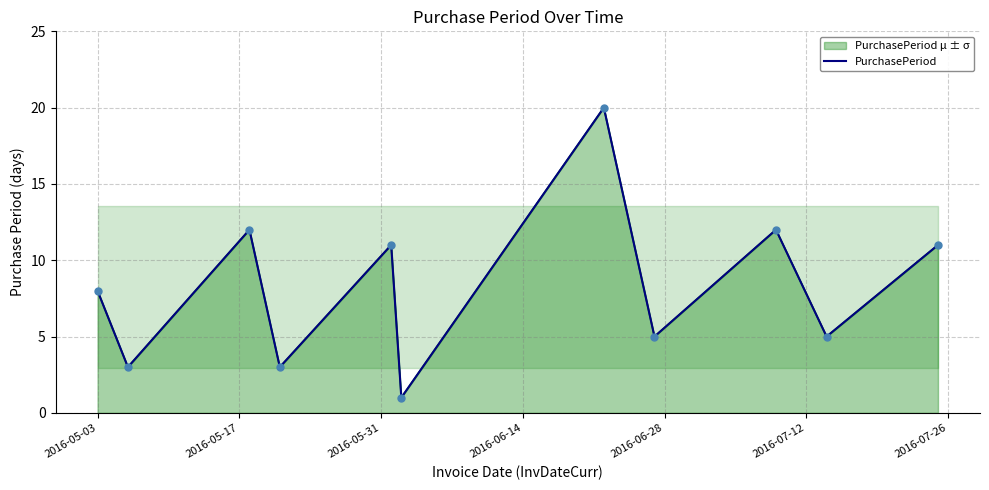

What is the change in value from 2016-05-03 to 2016-05-31?

+4